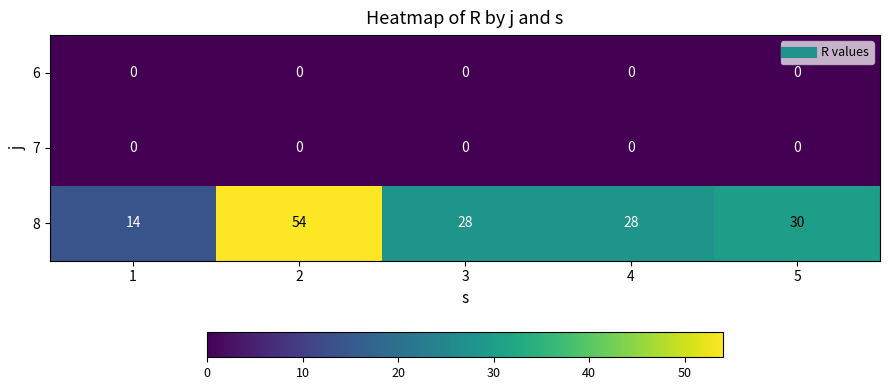

What is the maximum value shown in the chart?

54